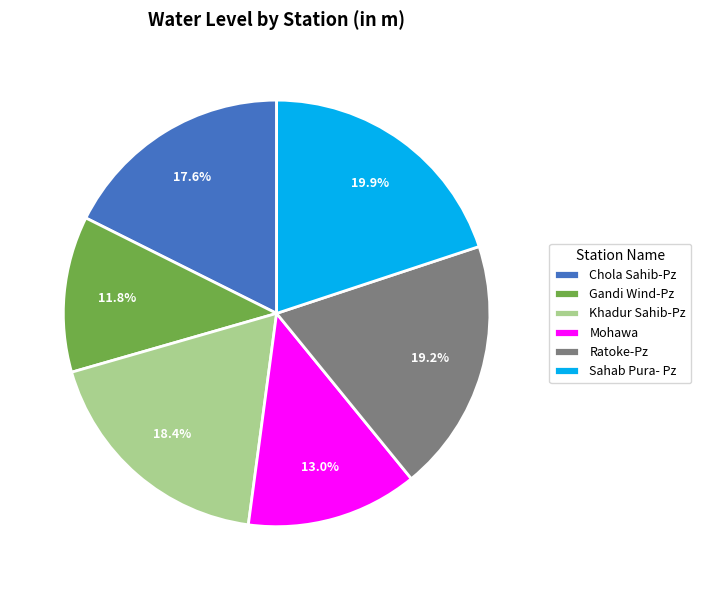

The Sahab Pura- Pz slice represents 7% of the pie. True or false?

False